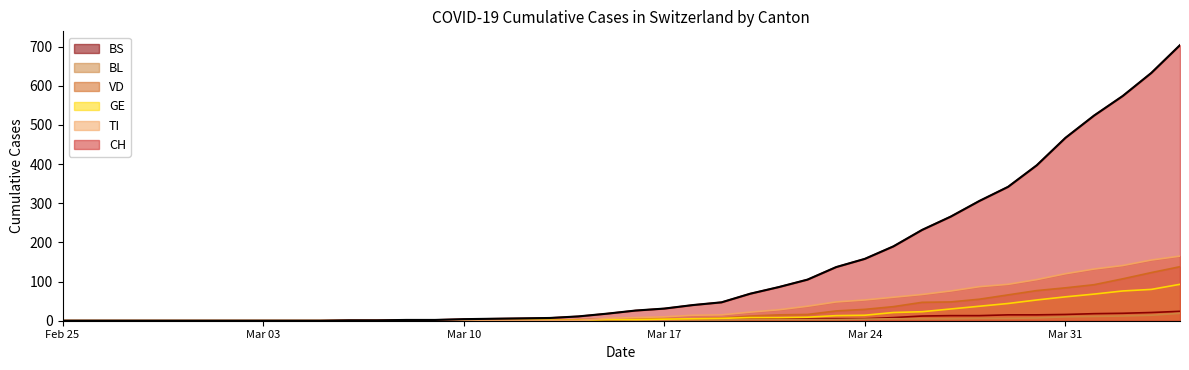

What is the greatest value displayed?

704